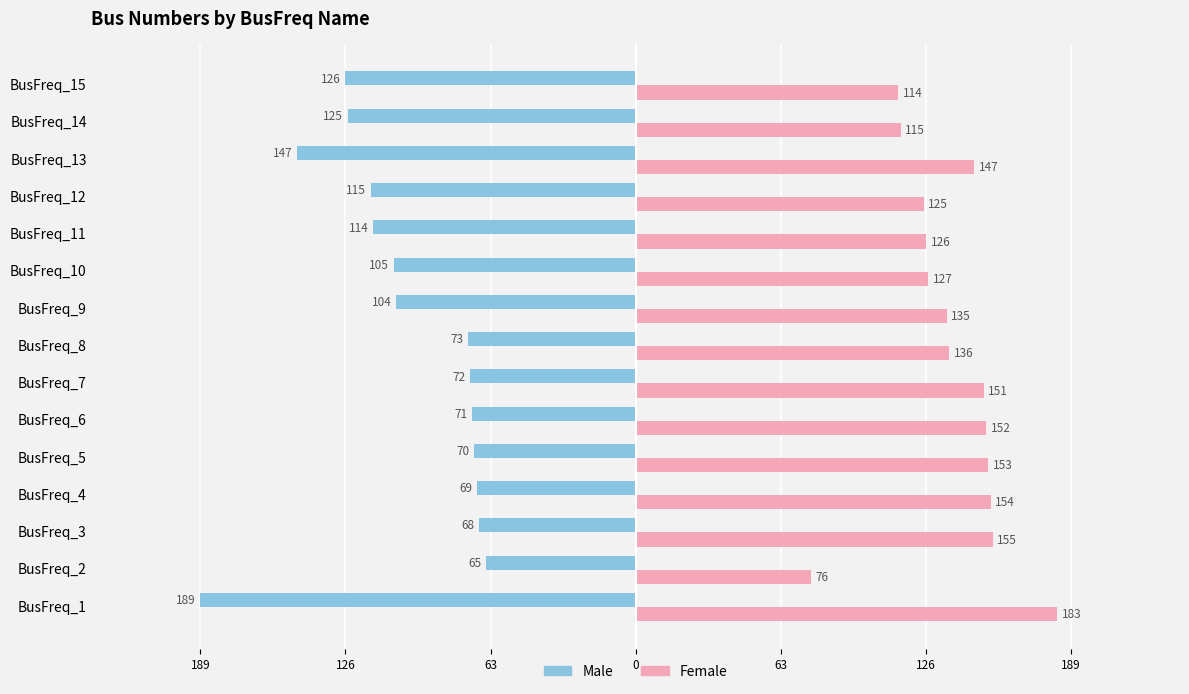

At how many categories does at least one series exceed 81?

14